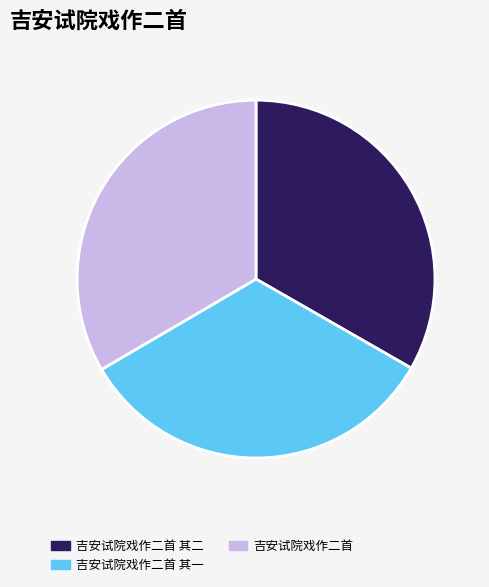

Is it true that 吉安试院戏作二首 其一 is 25% of the pie?

False